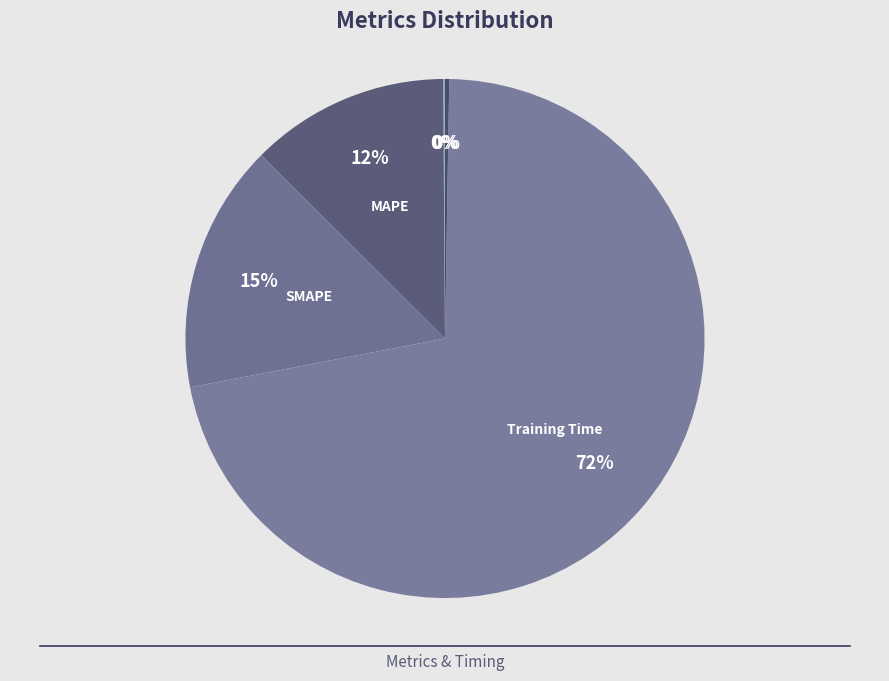

How many segments does this pie chart have?

5